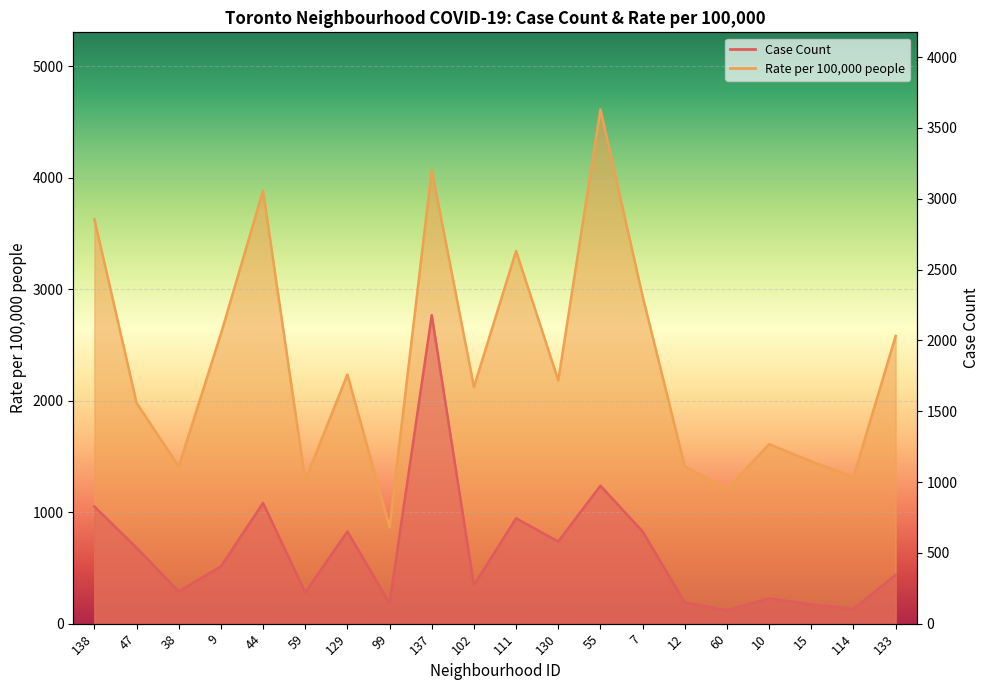

What is the maximum value shown in the chart?

4614.4